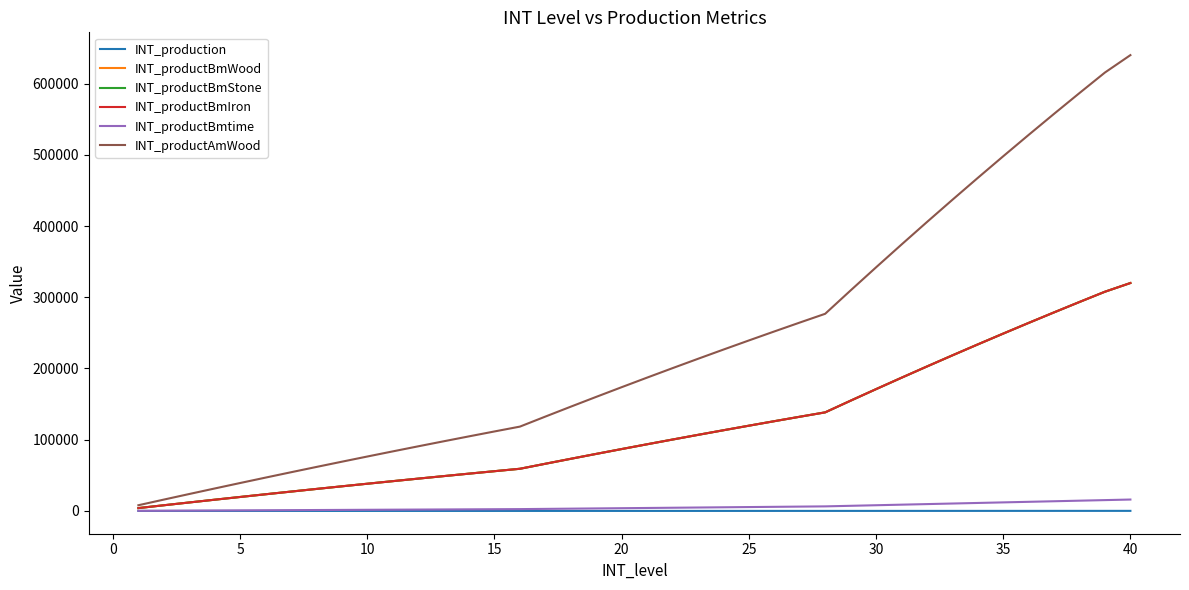

Rank the series by their maximum value, from lowest to highest.

INT_production, INT_productBmtime, INT_productBmWood, INT_productBmStone, INT_productBmIron, INT_productAmWood